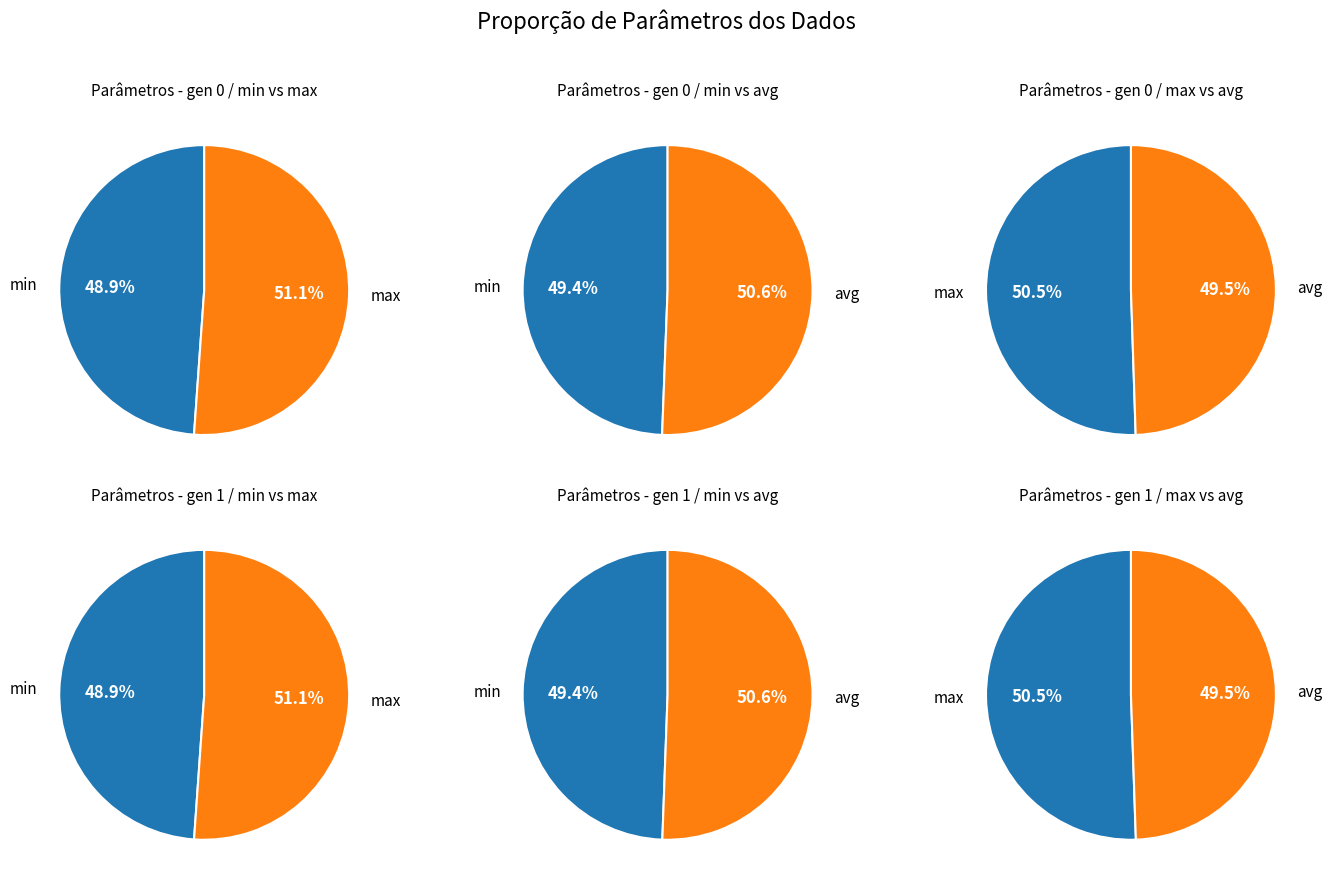

To the nearest percent, what percentage of the pie is gen 1?

50%